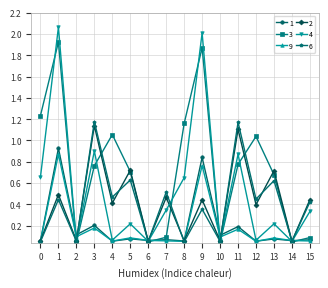

Which category has the highest value across all series?

1